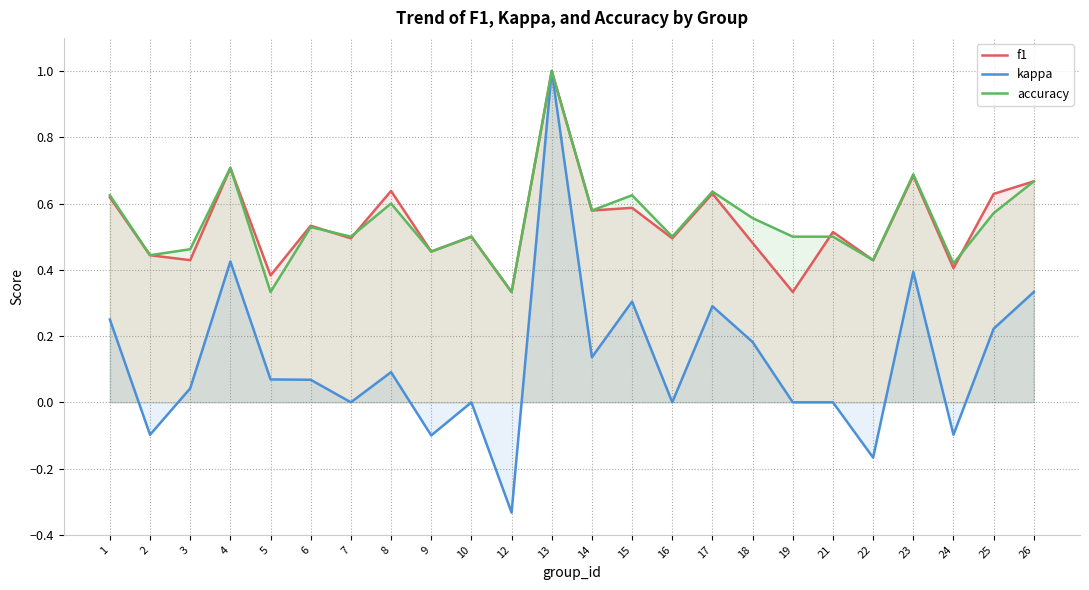

At 18, list the series in order from largest to smallest.

accuracy, f1, kappa